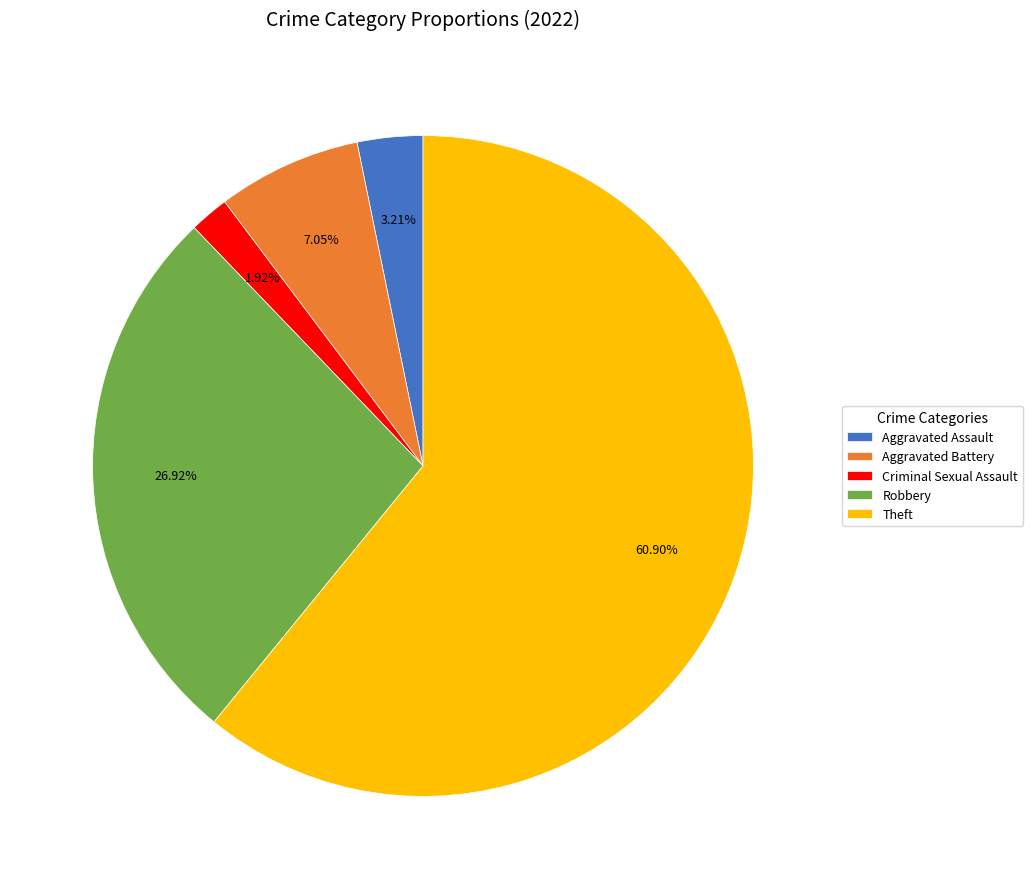

Is Theft the majority of the pie?

Yes